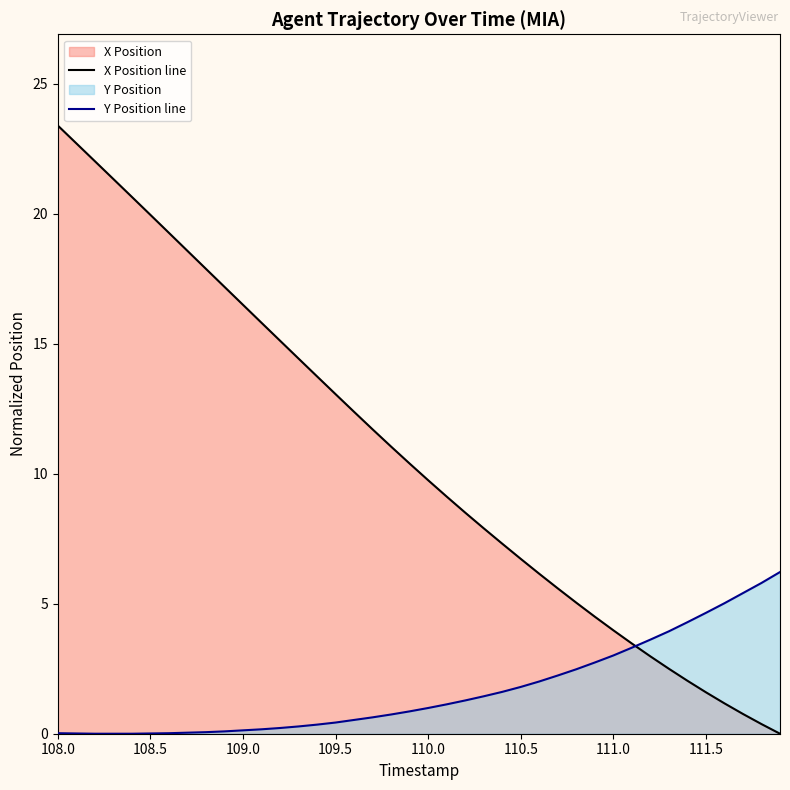

Does the chart display data point markers on the line(s)?

No